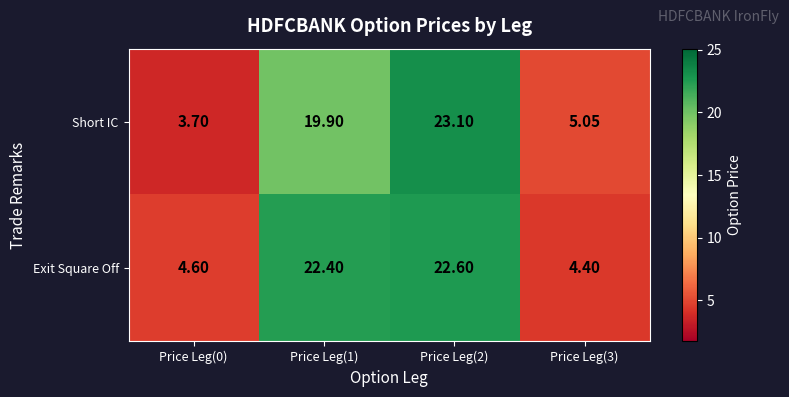

At Price Leg(2), list the series in order from largest to smallest.

Short IC, Exit Square Off